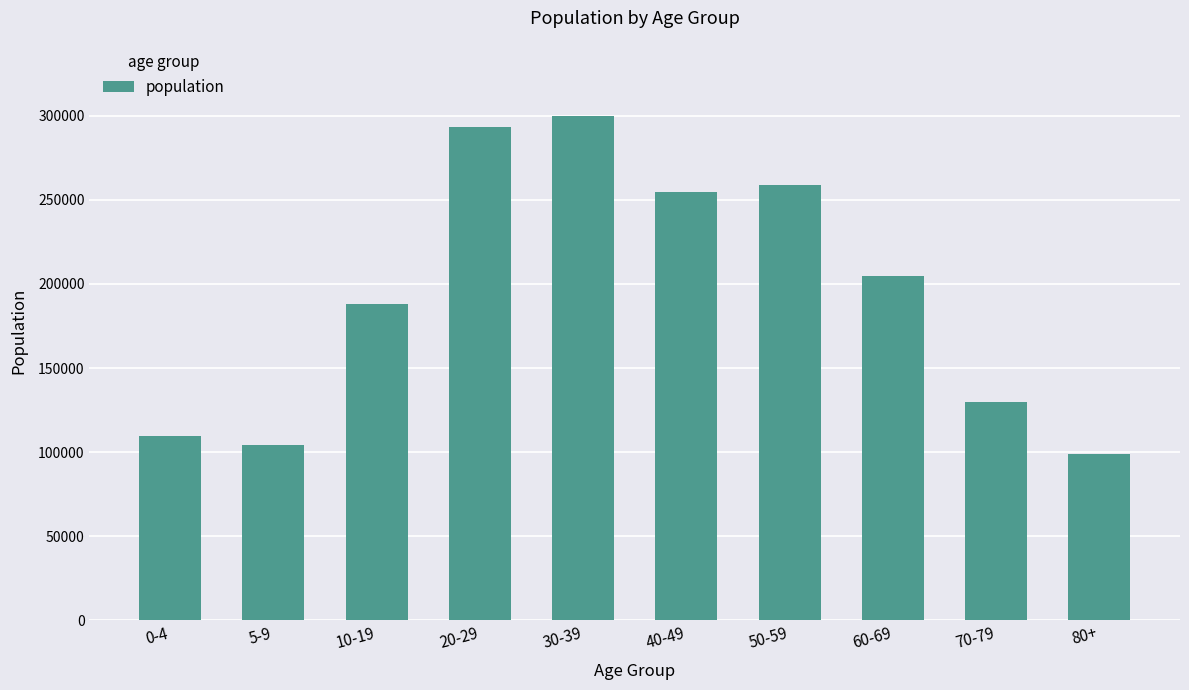

Reading right to left, extract all data points from this chart.

98805	129680	205005	258875	254475	299675	293225	188185	104385	109740